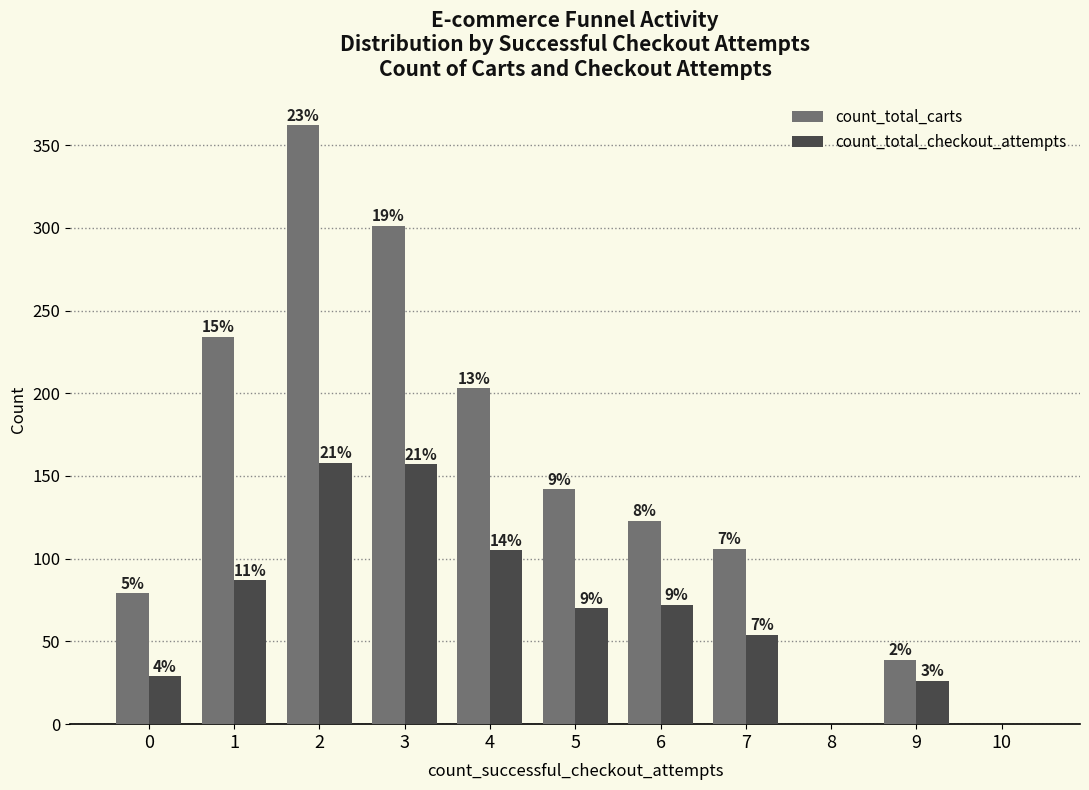

Rank the series by their average value, from highest to lowest.

count_total_carts, count_total_checkout_attempts